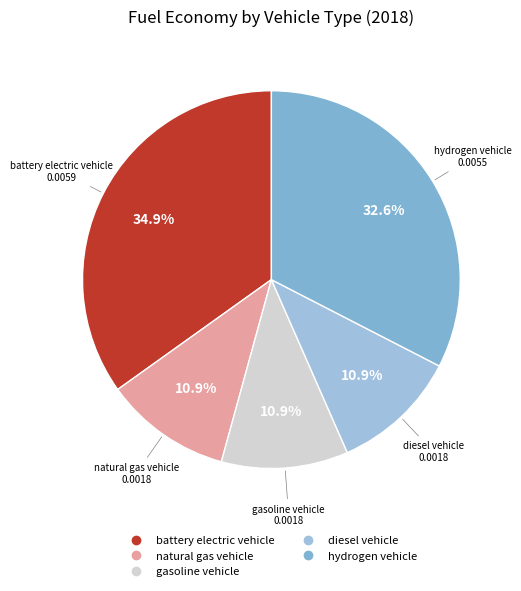

Does any single category account for the majority?

No